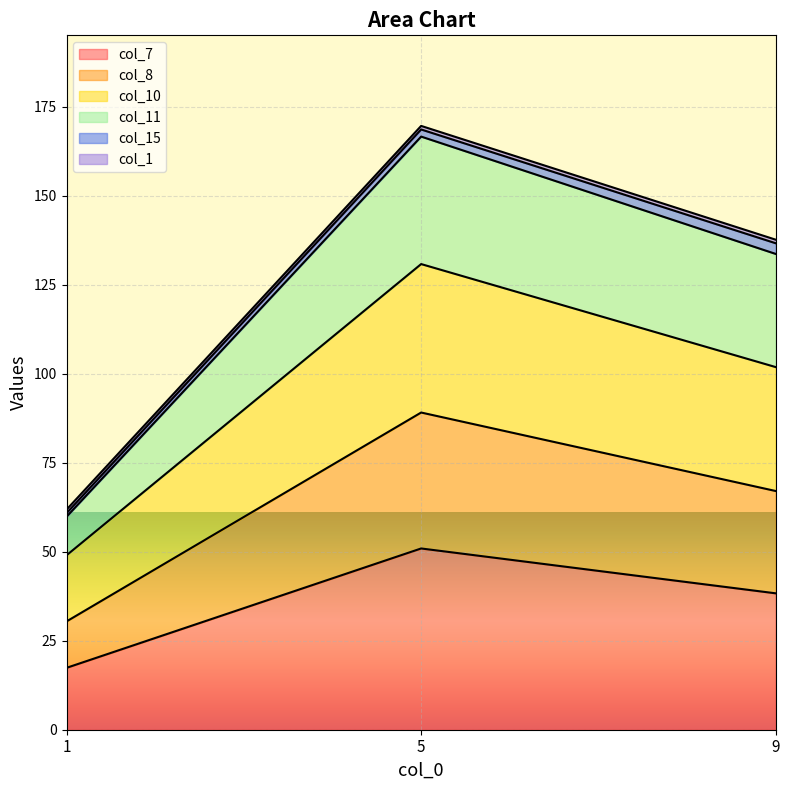

At which label does col_7 reach its peak?

5